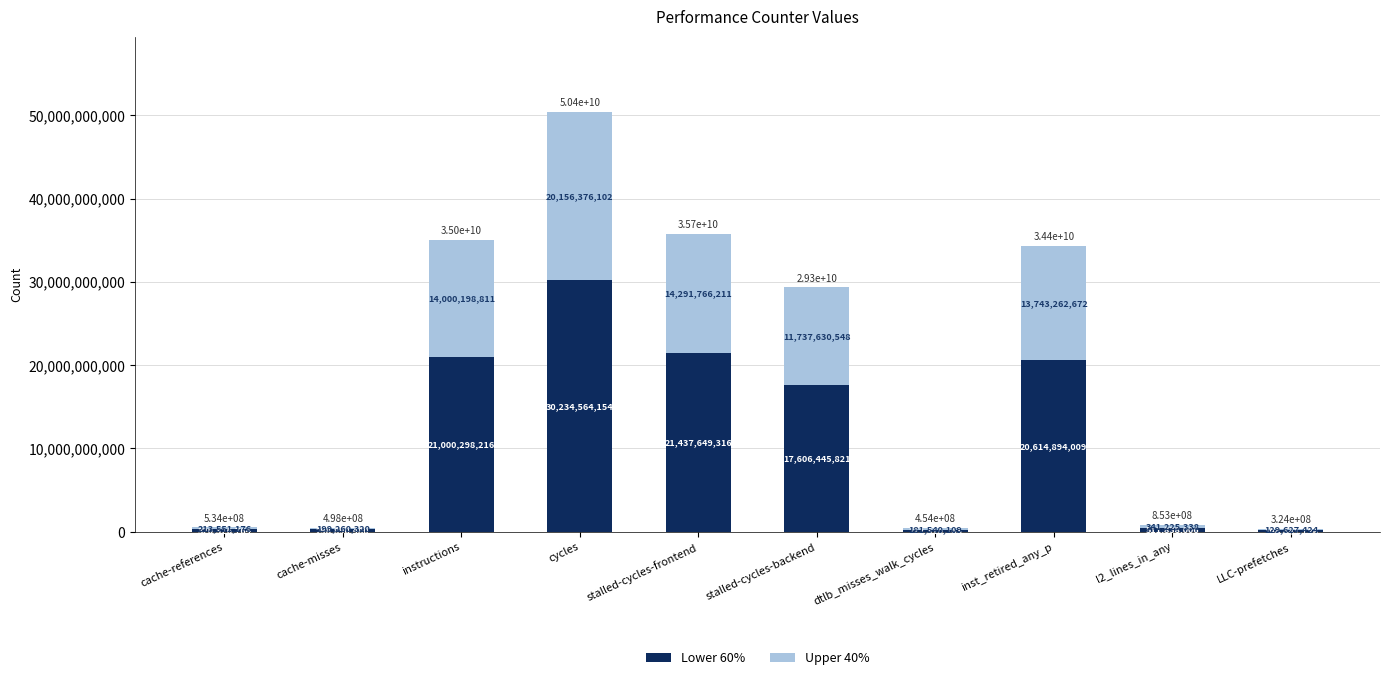

Where is Lower 60% nearest to the value 15214502644?

stalled-cycles-backend